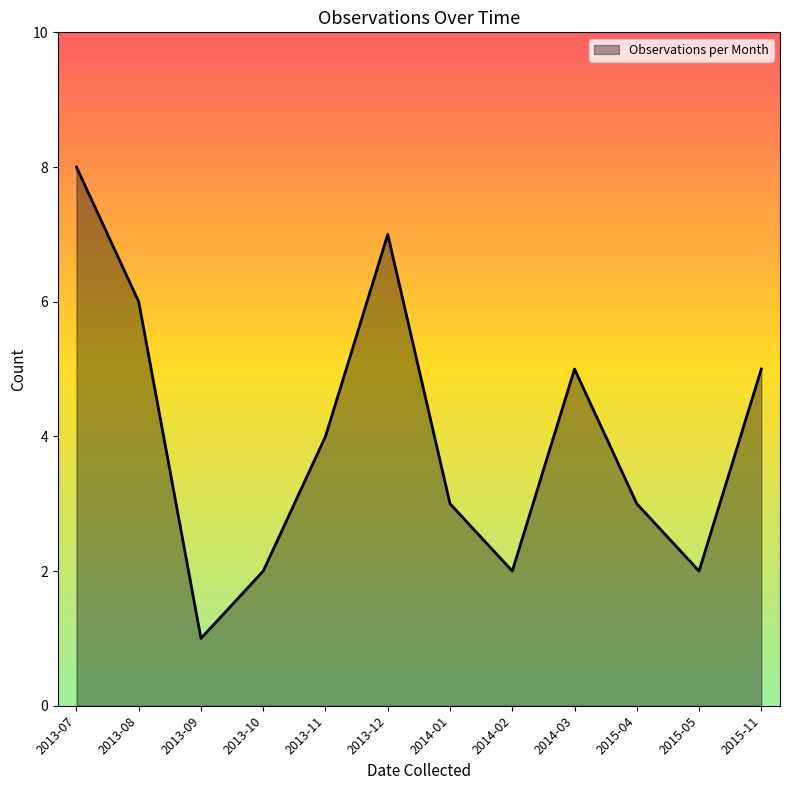

Where is the data nearest to the value 4?

2013-11